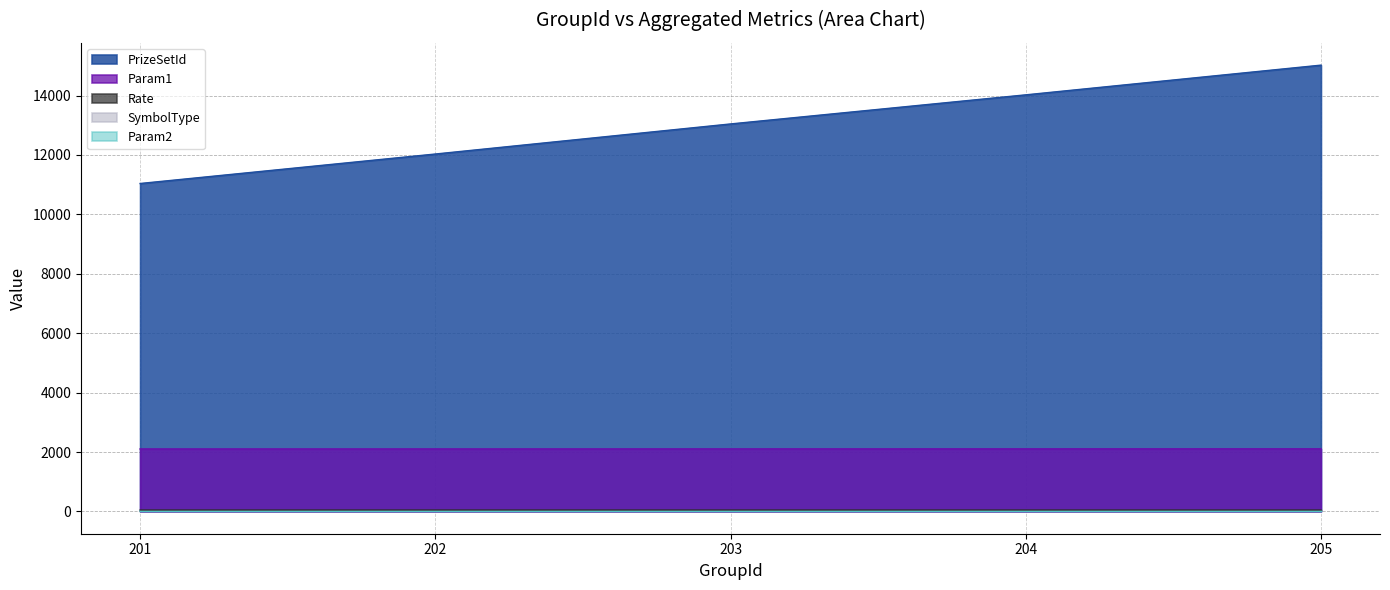

Which series has the largest total across all categories?

PrizeSetId